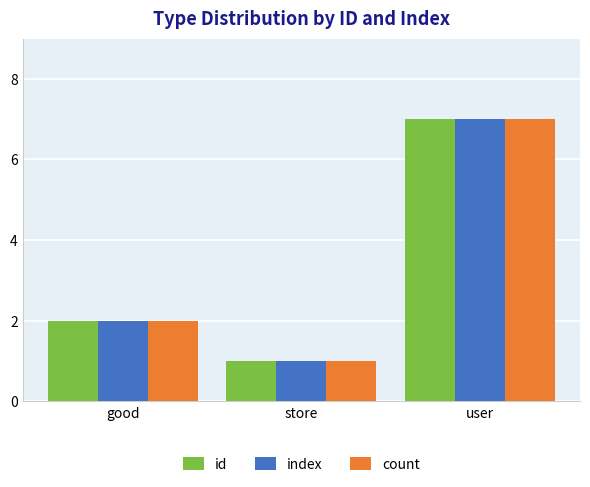

What is the difference between the id values at store and good?

1